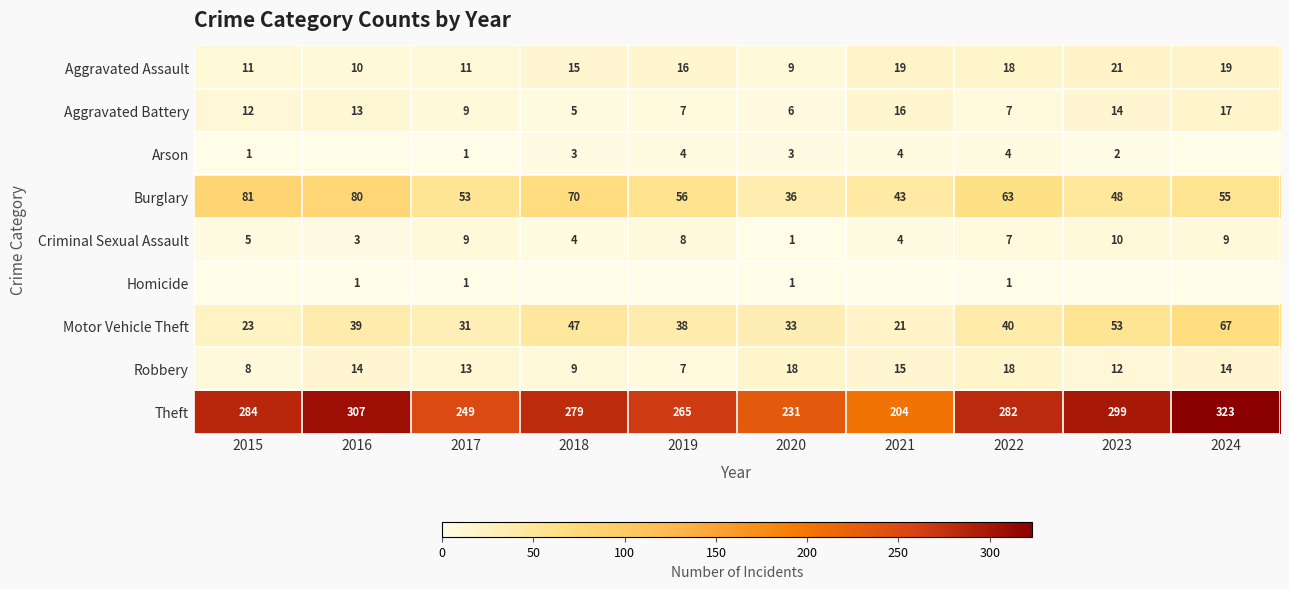

At 2017, list the series in order from smallest to largest.

Arson, Homicide, Aggravated Battery, Criminal Sexual Assault, Aggravated Assault, Robbery, Motor Vehicle Theft, Burglary, Theft